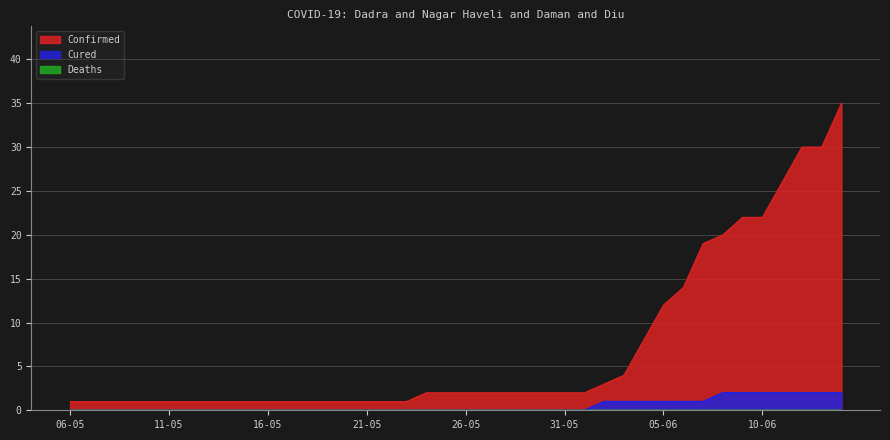

At which category is the sum across all series the highest?

14-06